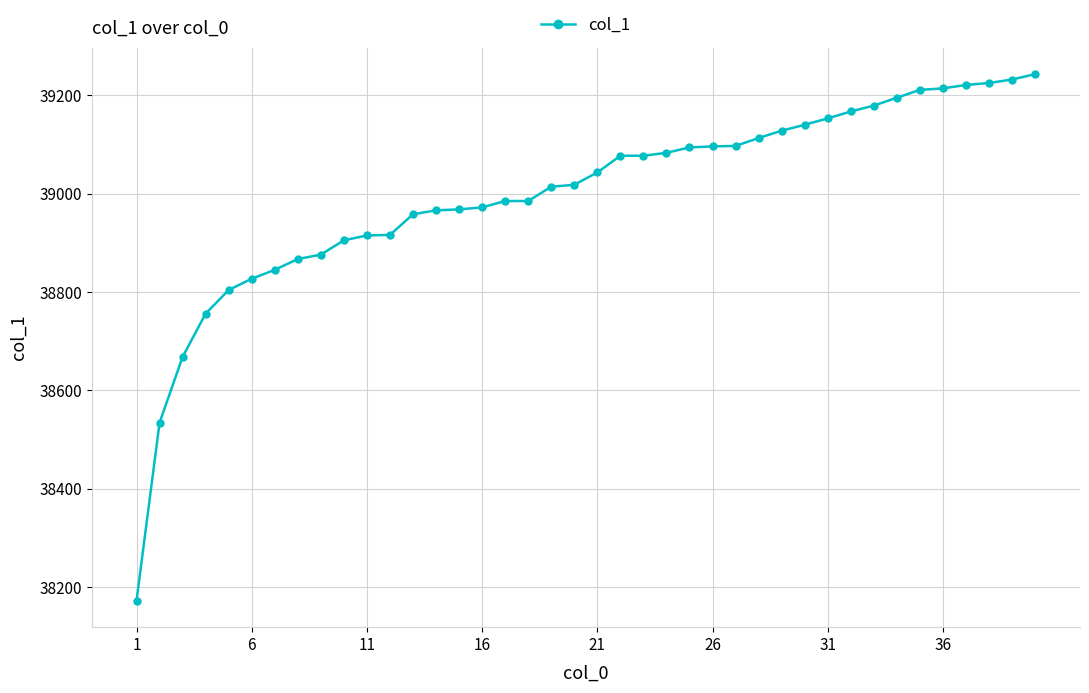

What is the difference between the maximum and minimum values?

1071